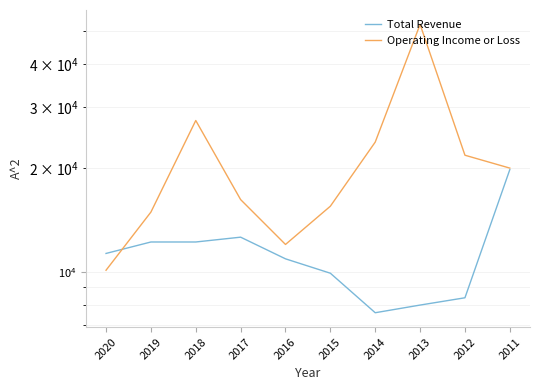

Does the chart display data point markers on the line(s)?

No